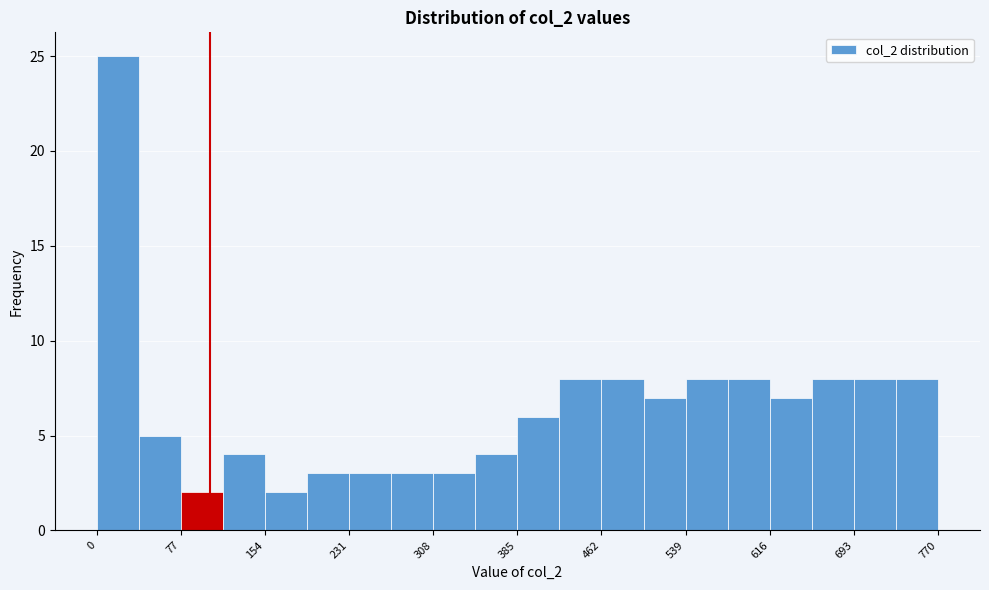

Around what value on the x-axis is the tallest bar? Give the approximate position of its centre, as read against the axis.

20